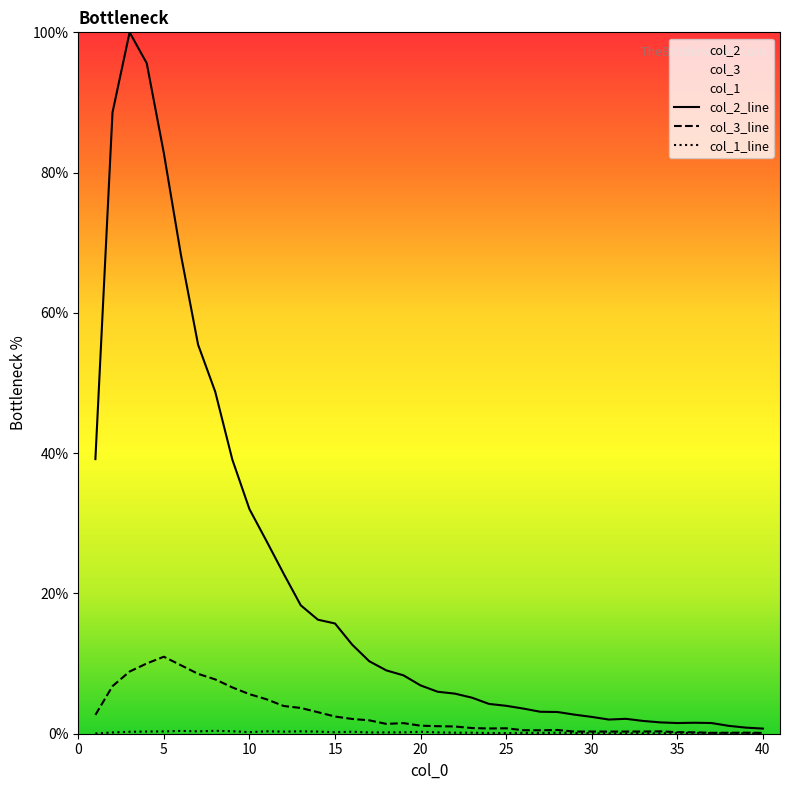

List the series in order of their peak value, lowest first.

col_1_line, col_3_line, col_2_line